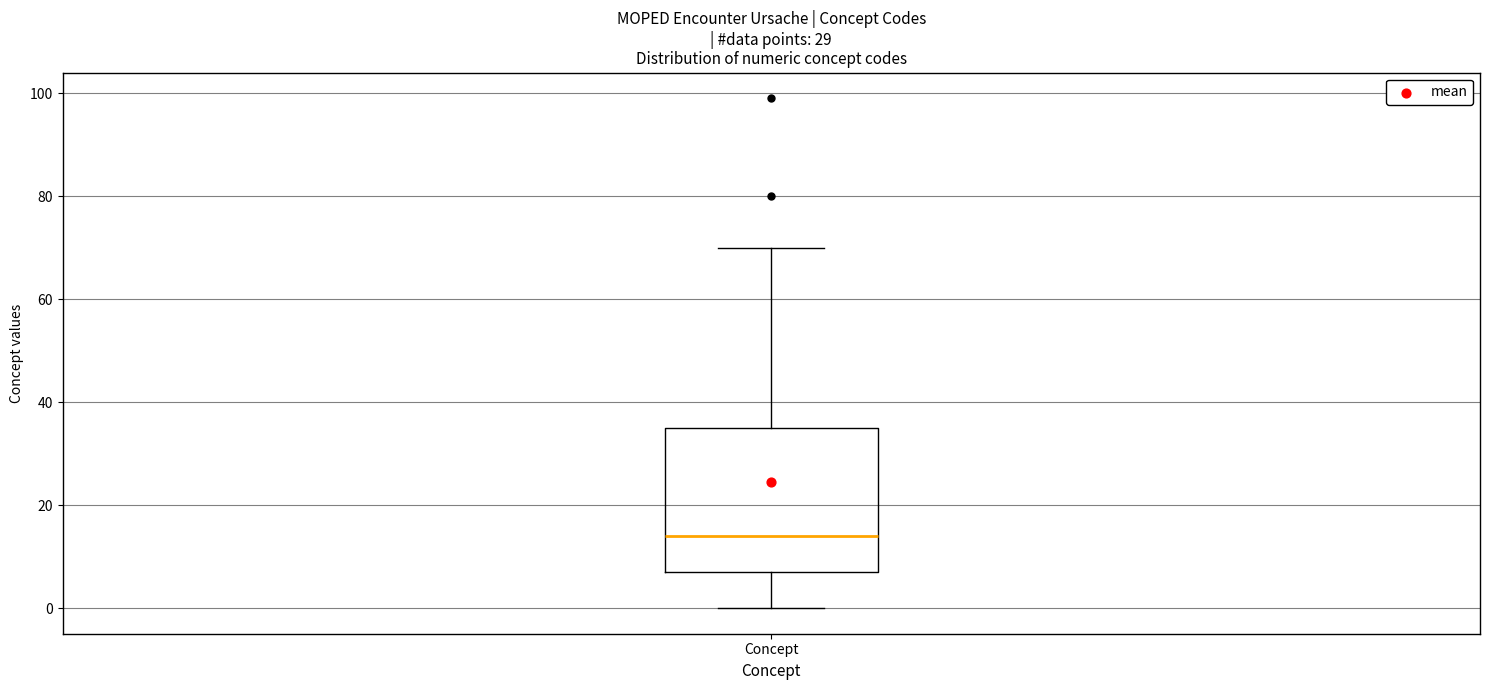

Transcribe this box plot: give where the median line is, the range the box spans, and where the two whiskers end, as read against the y-axis. The values are not printed on the chart, so give them approximately, as read against the axis.

median 14, box 8 to 36, whiskers 0 to 70